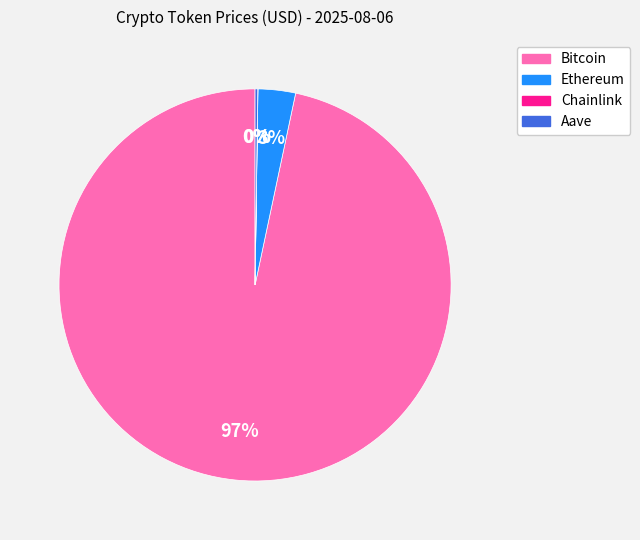

To the nearest percent, what percentage of the pie is Bitcoin?

97%